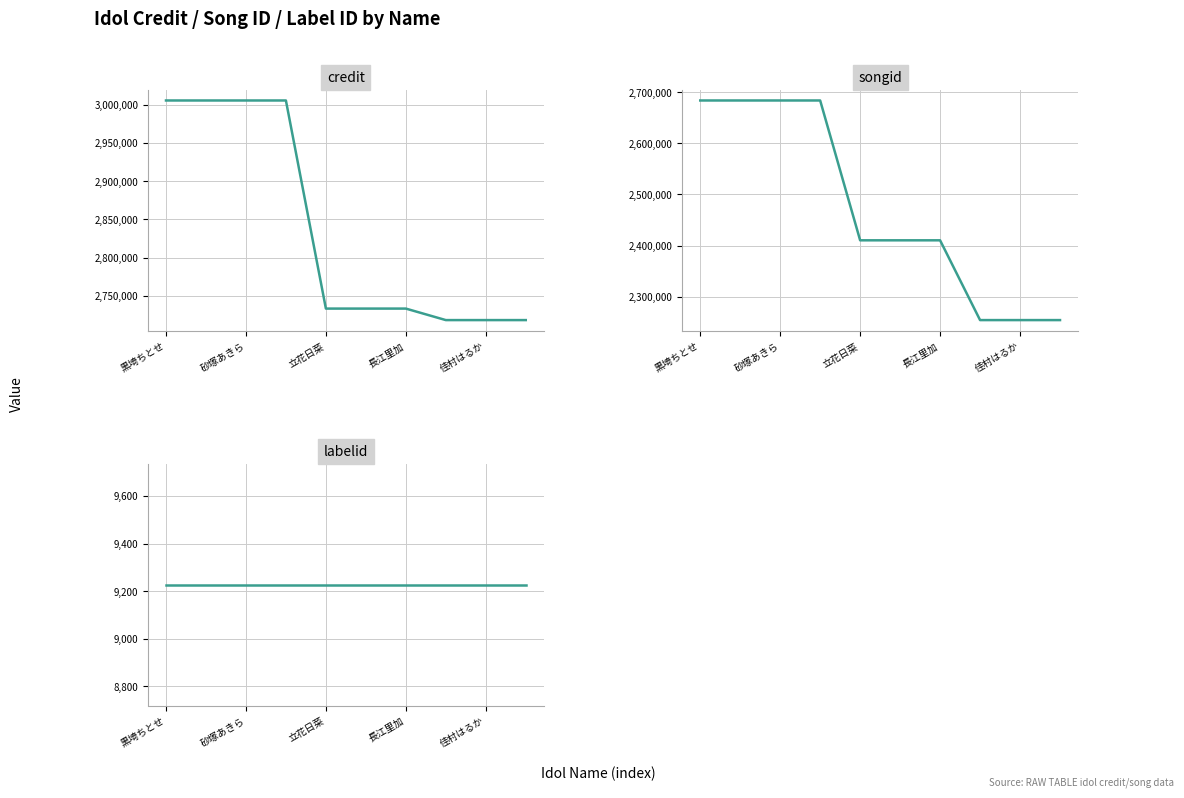

At how many categories does at least one series exceed 36267?

10